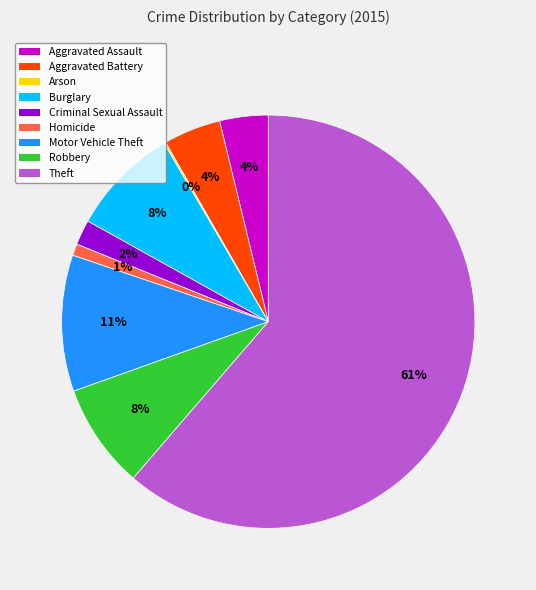

Does any single category account for the majority?

Yes